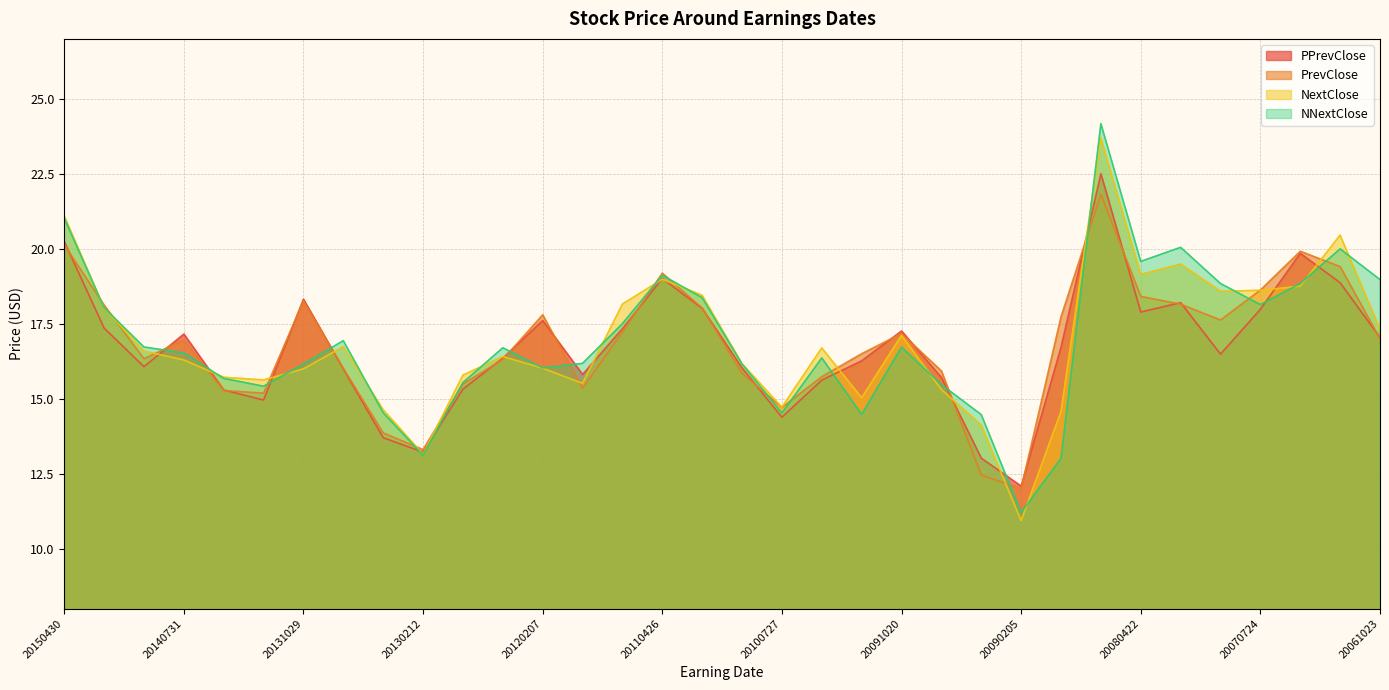

At how many categories does at least one series exceed 18?

14